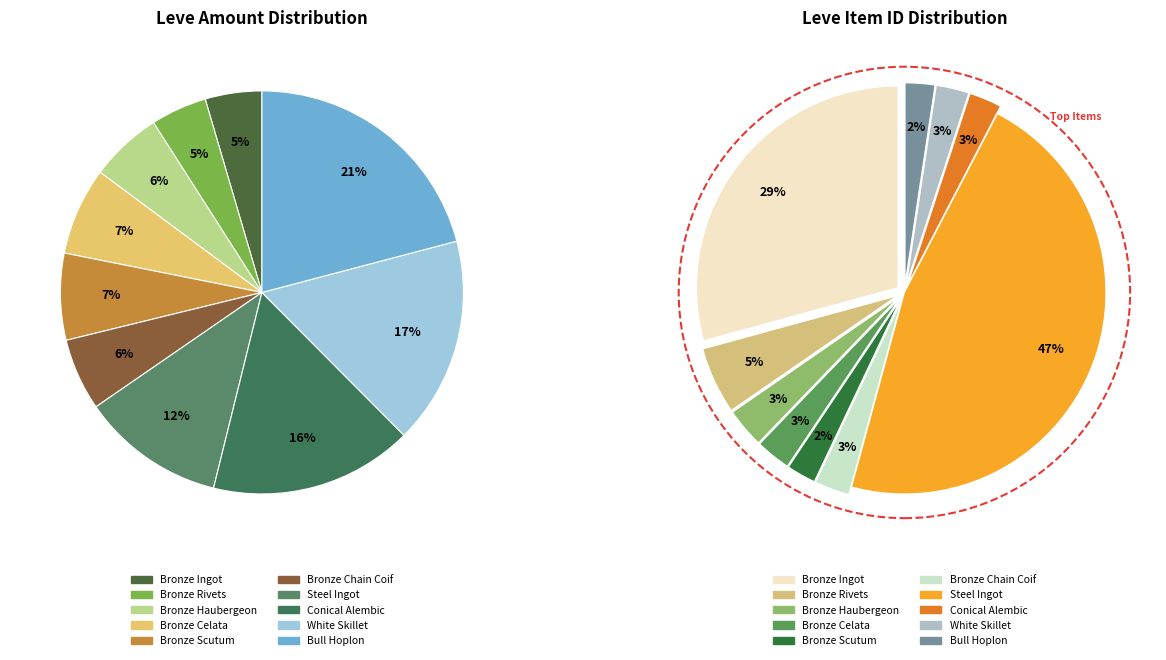

How many slices are in this pie chart?

10